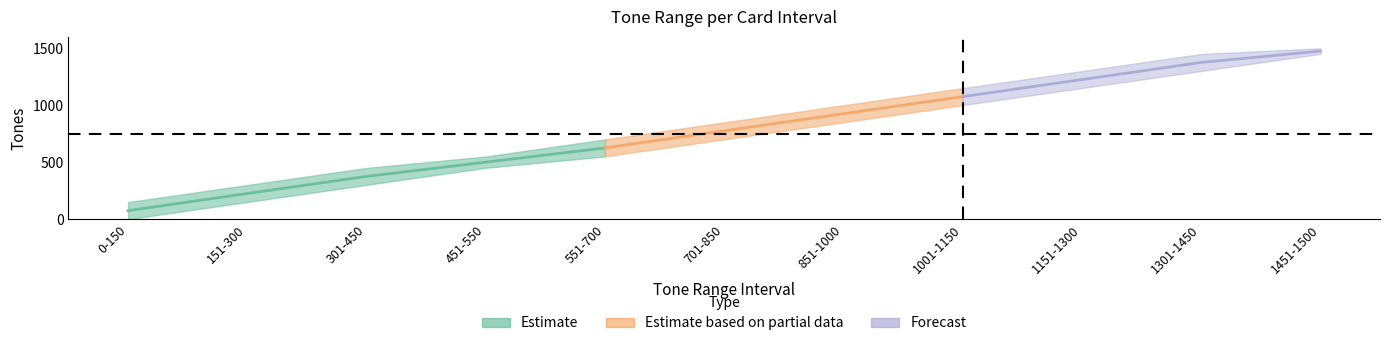

Reading left to right, transcribe all the data shown in this chart.

Min_Tones: 0	151	301	451	551	701	851	1001	1151	1301	1451
Max_Tones: 150	300	450	550	700	850	1000	1150	1300	1450	1500